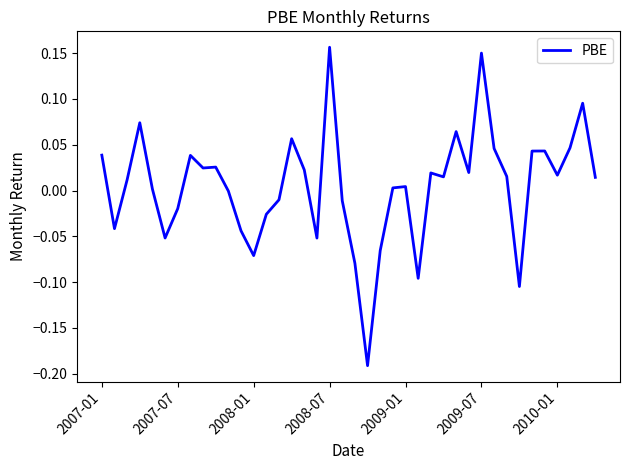

What is the difference between the maximum and minimum values?

0.3